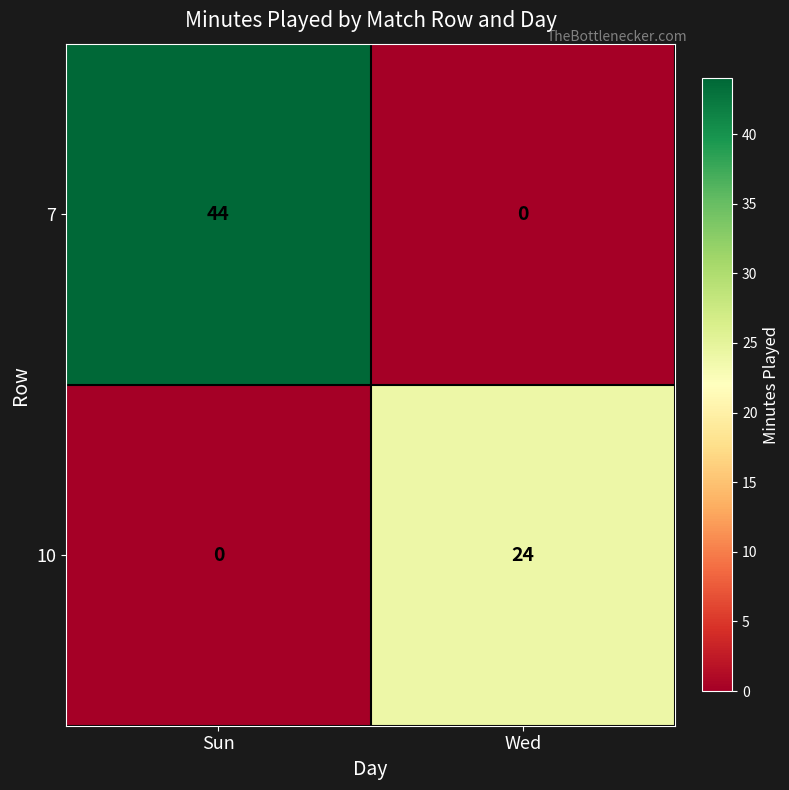

Between Sun and Wed, which series saw the biggest shift?

7